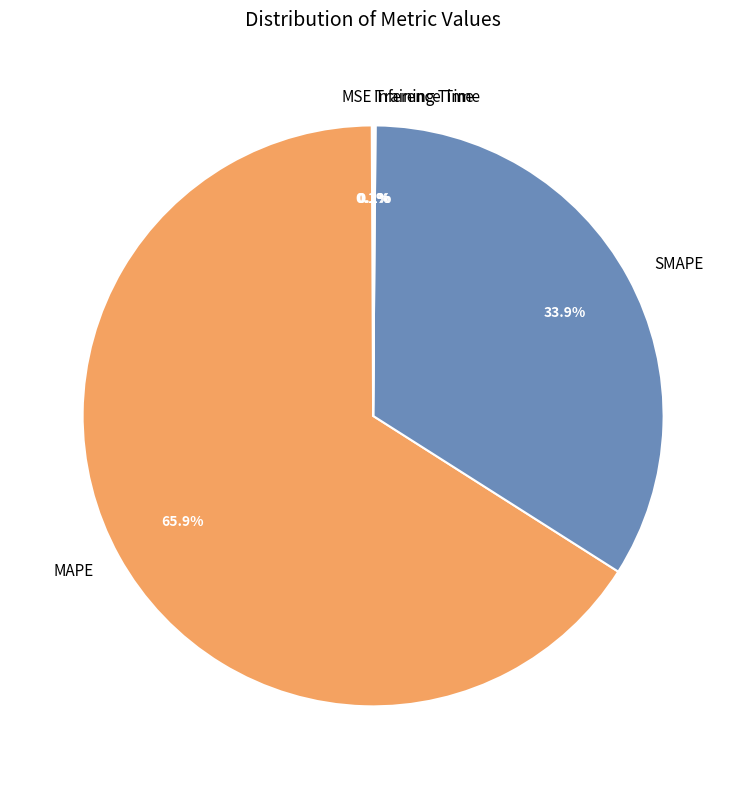

Is there any slice that represents more than half of the pie?

Yes